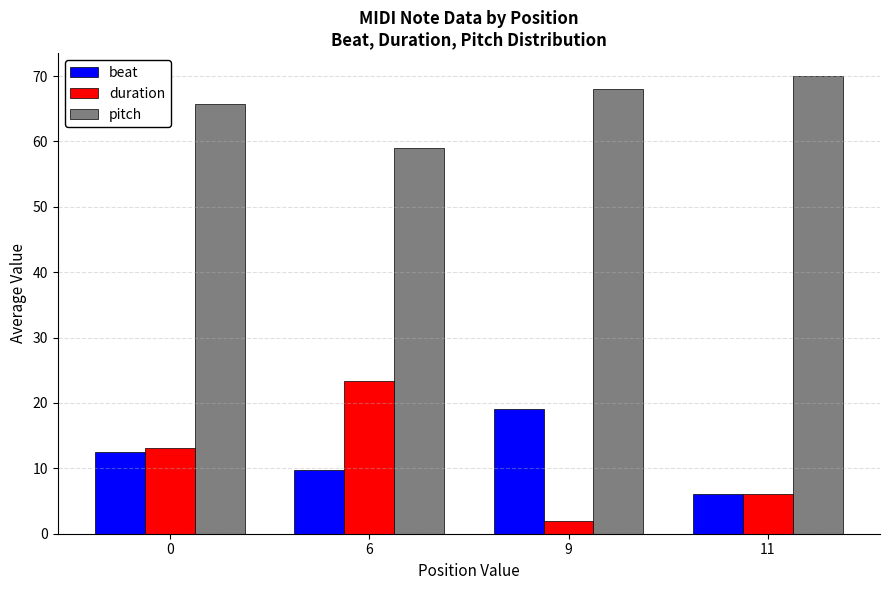

What is the total value across all series at 9?

89.0